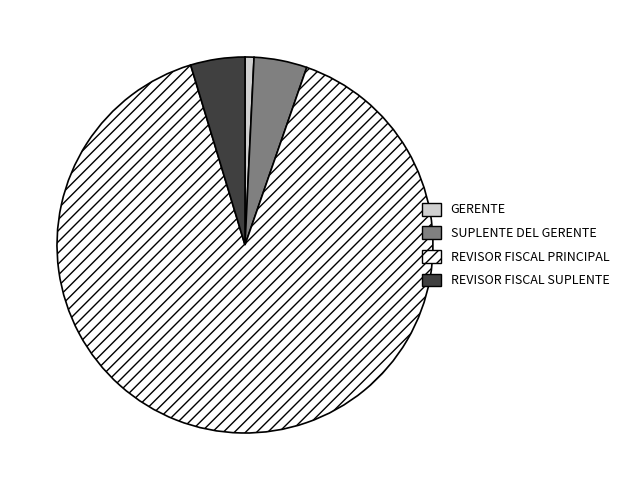

How many slices are in this pie chart?

4